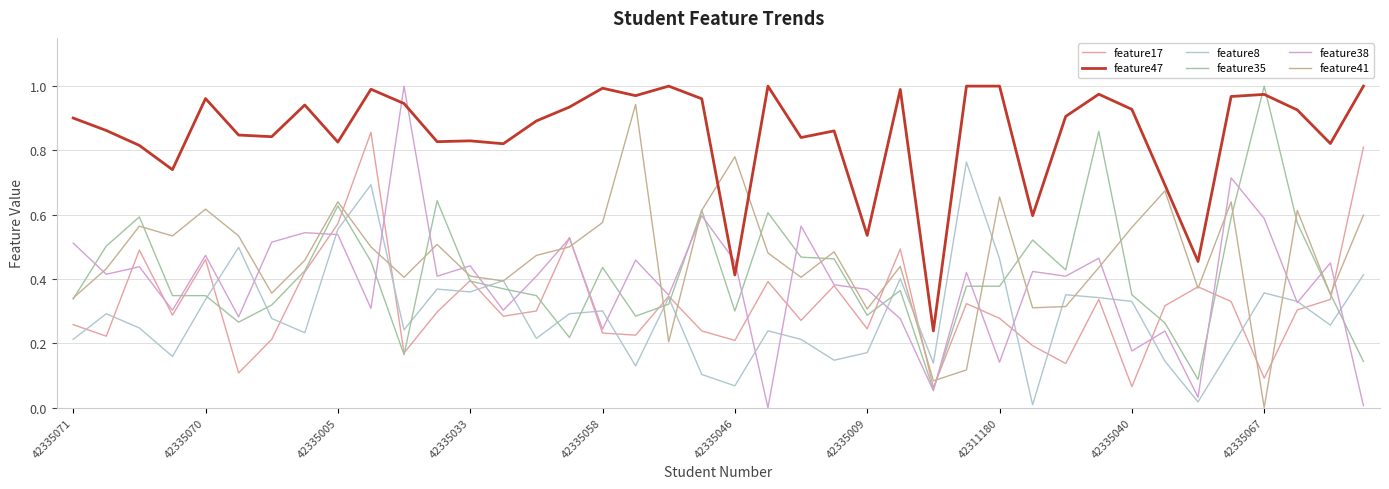

Which series has the largest total across all categories?

feature47